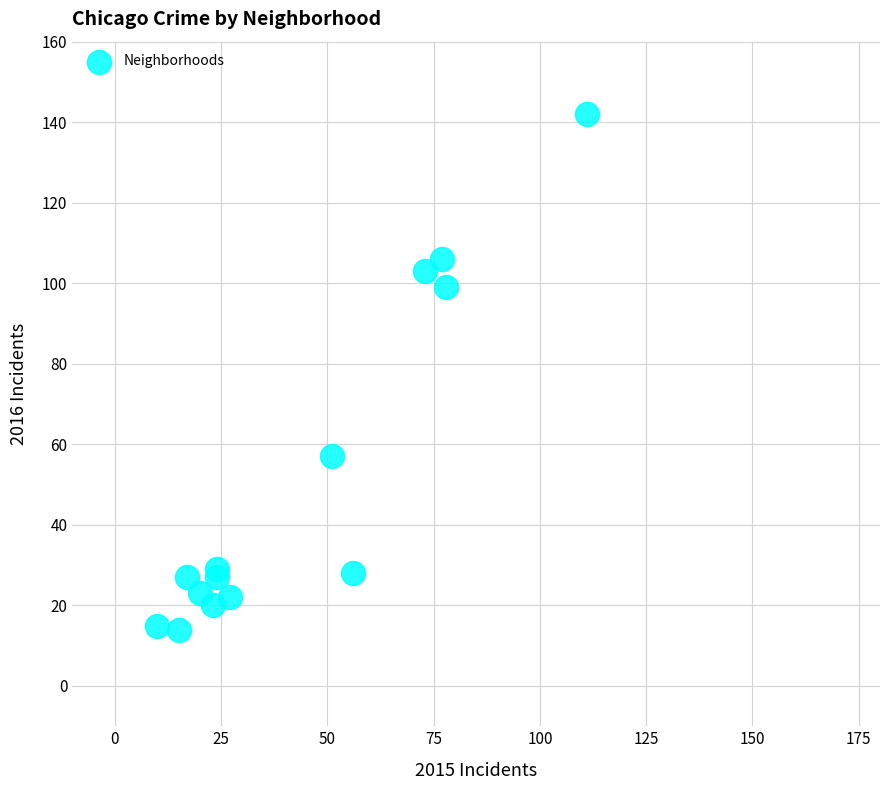

What is the range of Y values (max minus min)?

128